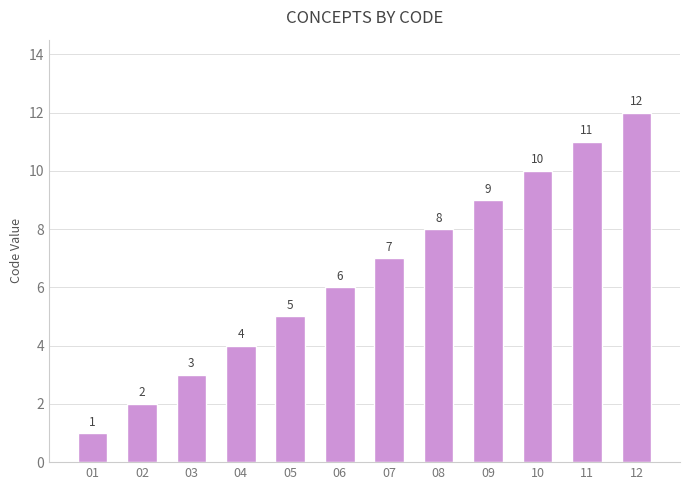

Between 12 and 08, which is larger?

12